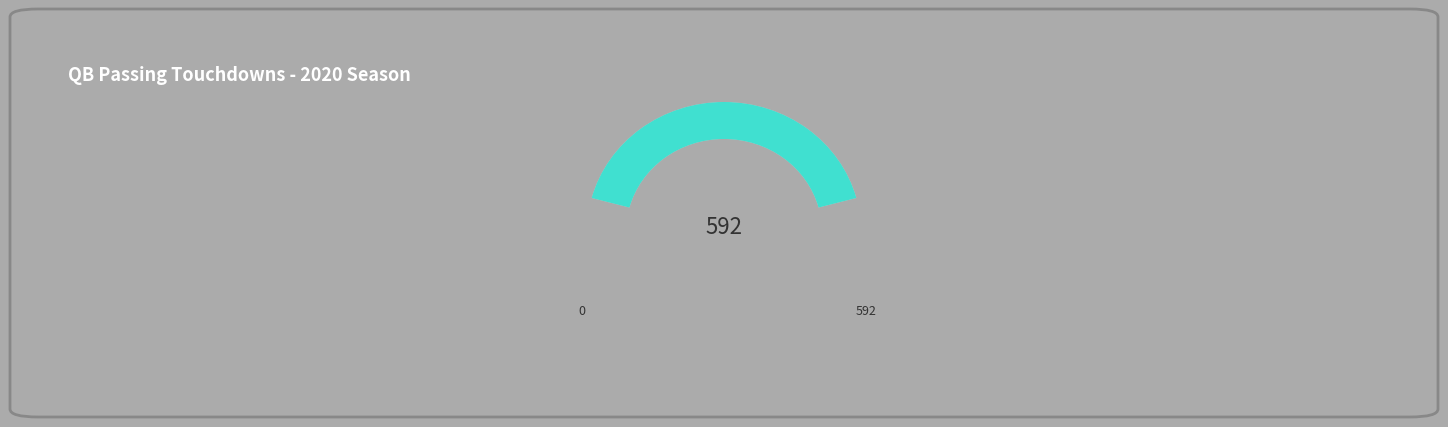

The Lamar Jackson slice represents 10% of the pie. True or false?

False